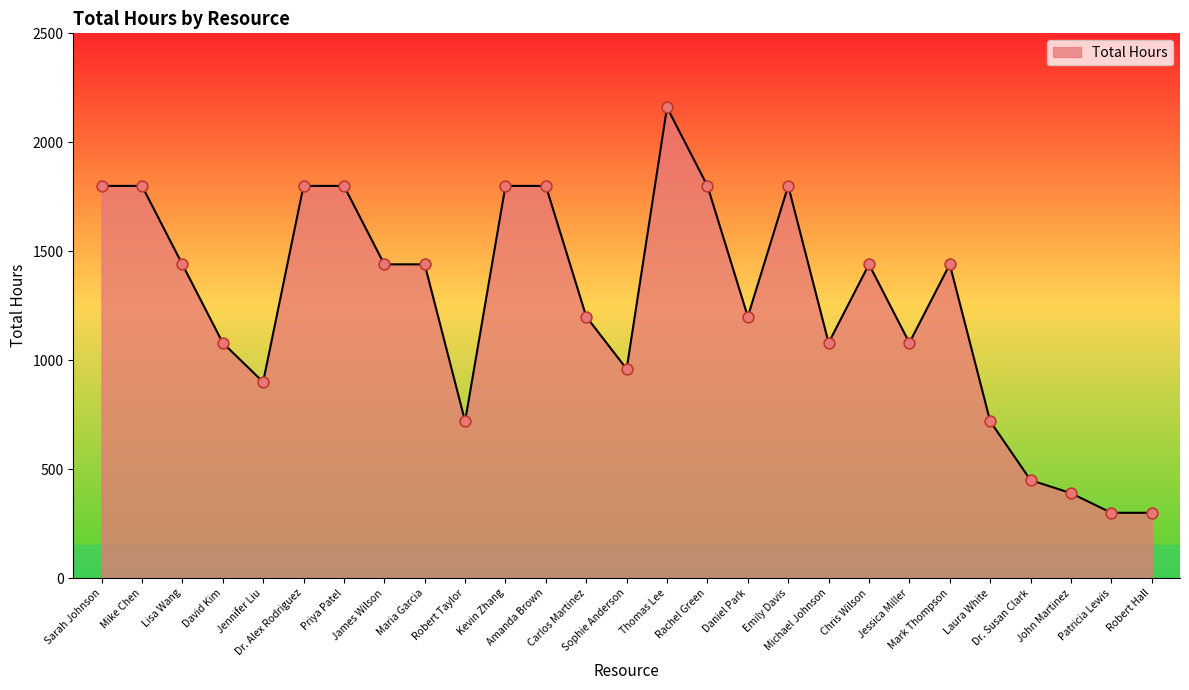

Which has a higher value, Lisa Wang or Sarah Johnson?

Sarah Johnson